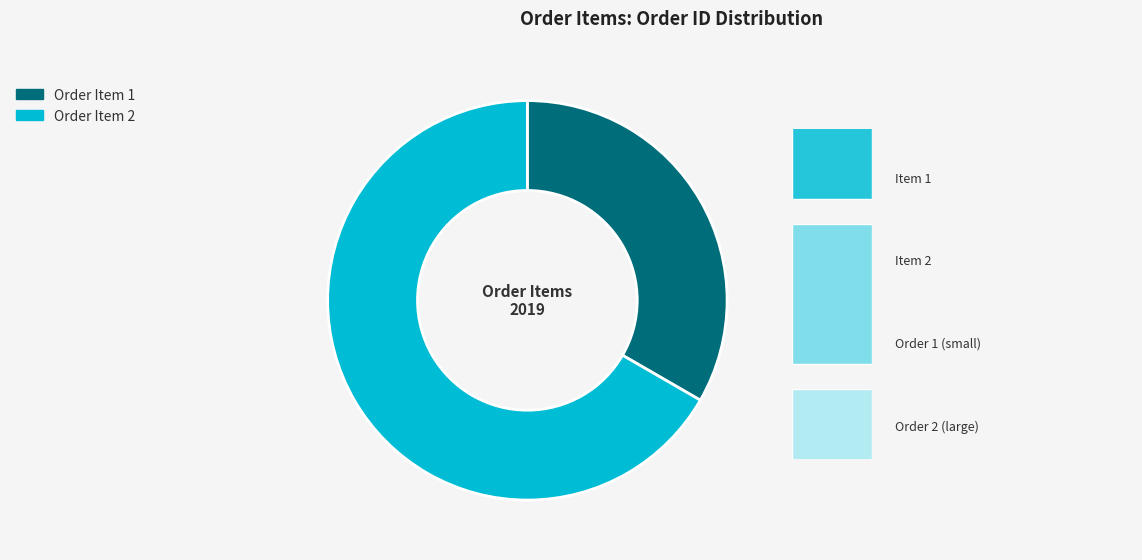

What is the largest slice in the pie chart?

2